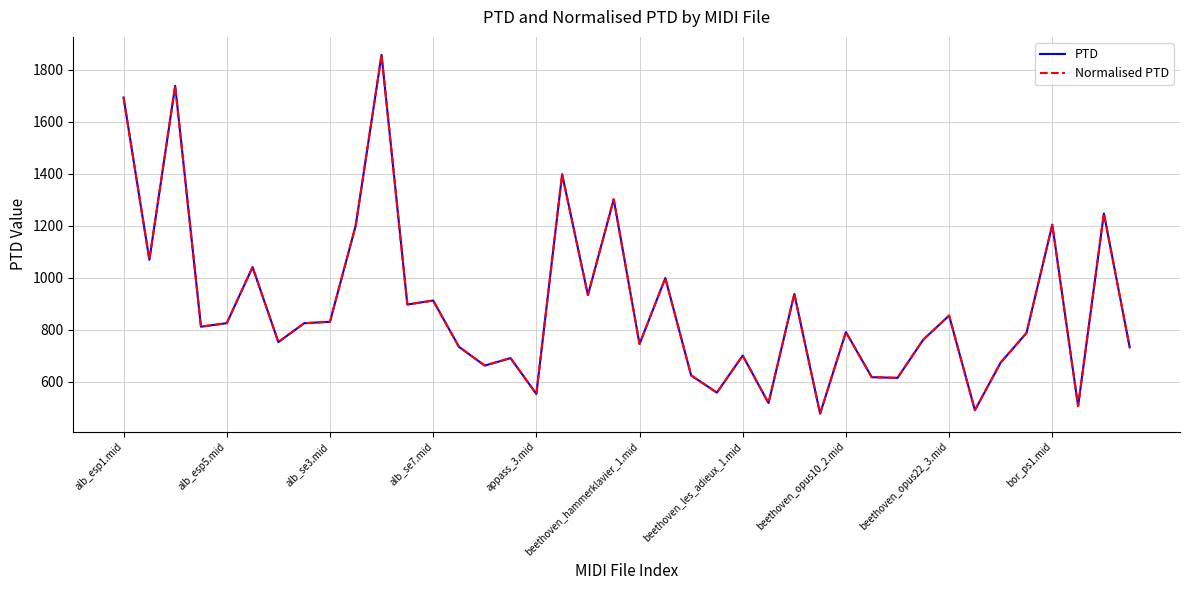

True or false: Normalised PTD and PTD intersect in this chart.

False